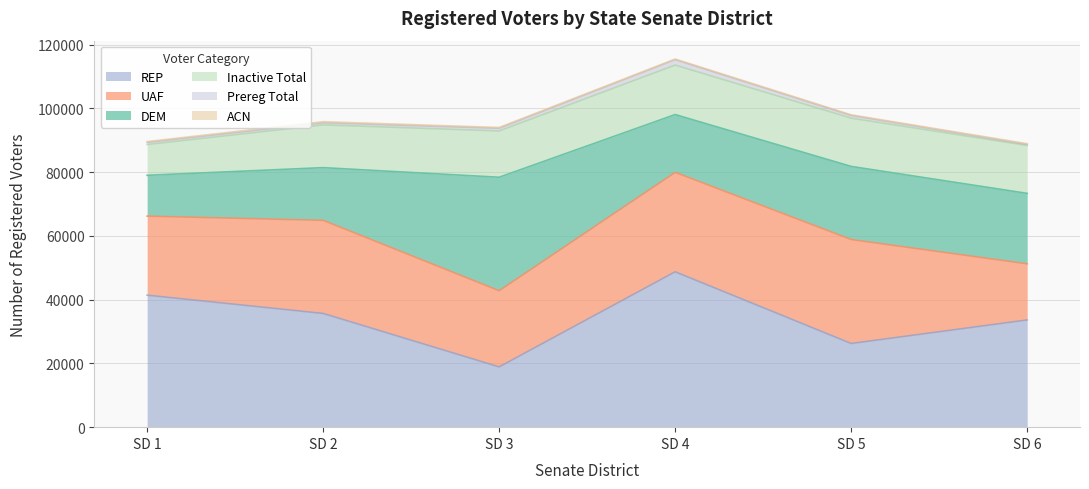

What is the value of the REP point at the 2nd from the left?

35670